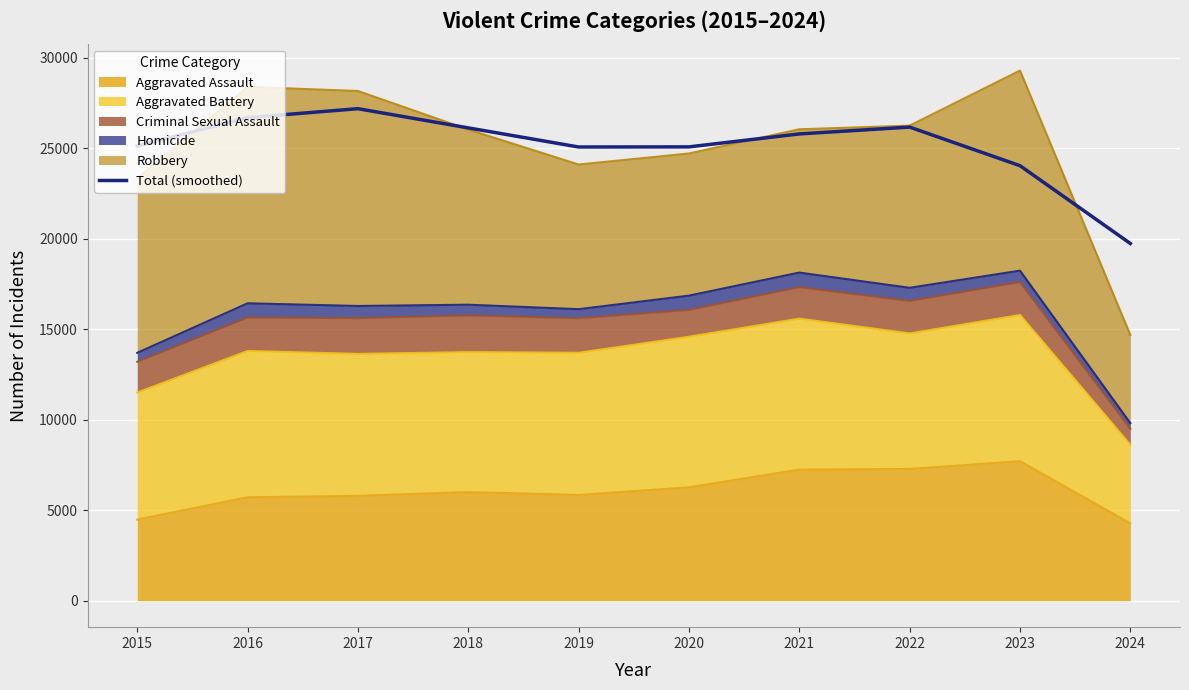

Where is the first local maximum?

2017